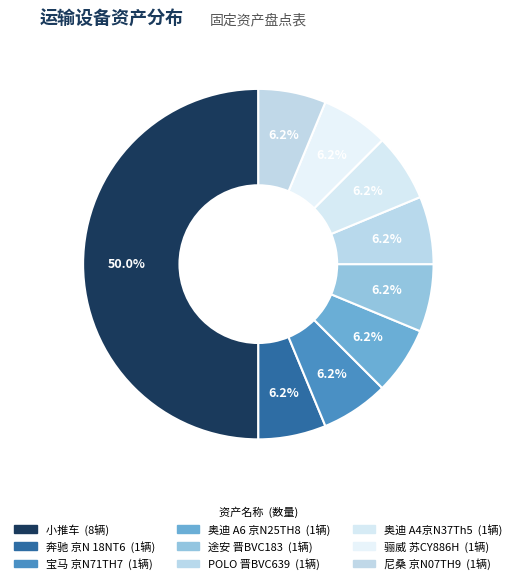

To the nearest percent, what portion does 宝马 京N71TH7 represent?

6%